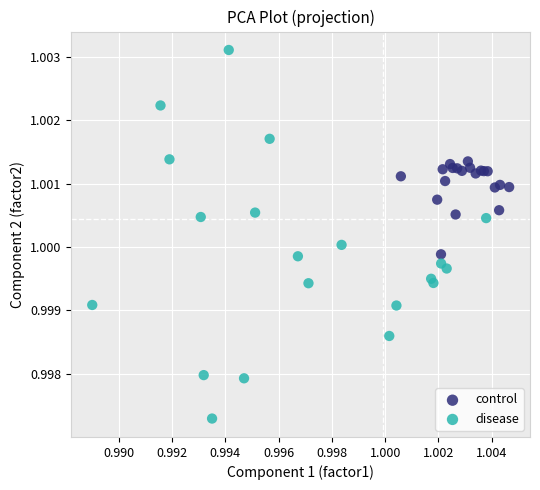

Which series contains the highest Y value?

disease